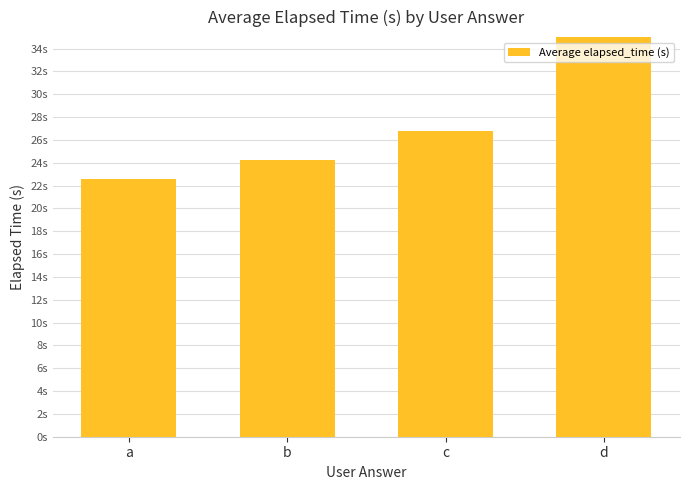

What is the smallest value displayed?

22.6